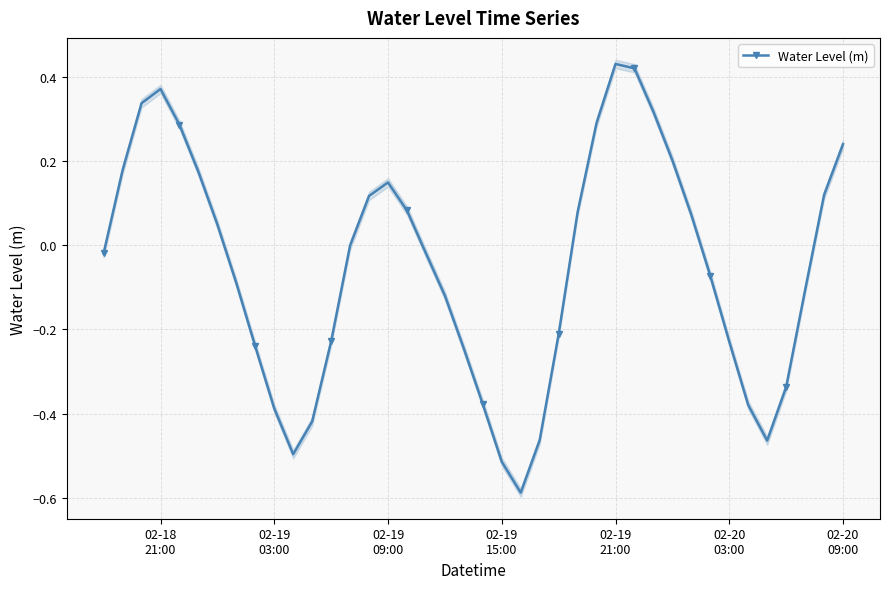

True or false: Water Level (m) has more than 1 interior local peaks.

True